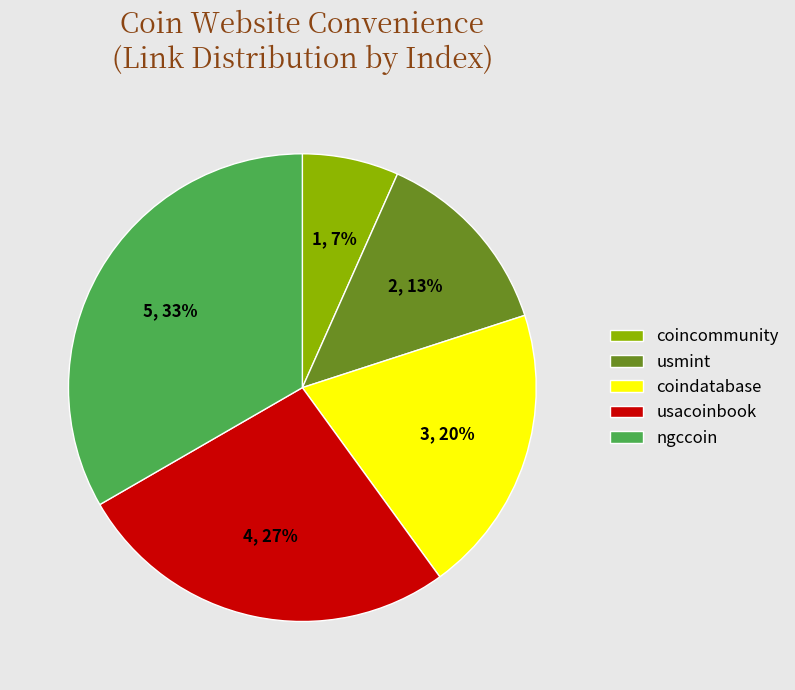

How many slices are in this pie chart?

5